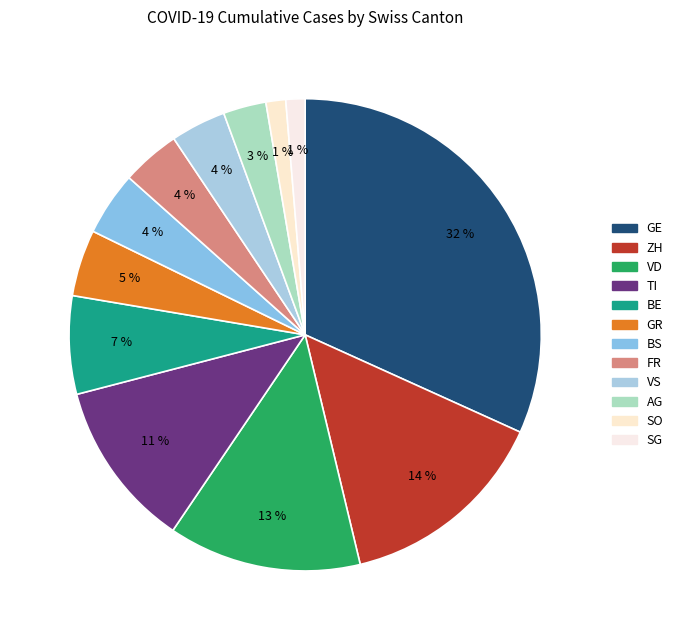

To the nearest percent, what is the average slice percentage?

8%